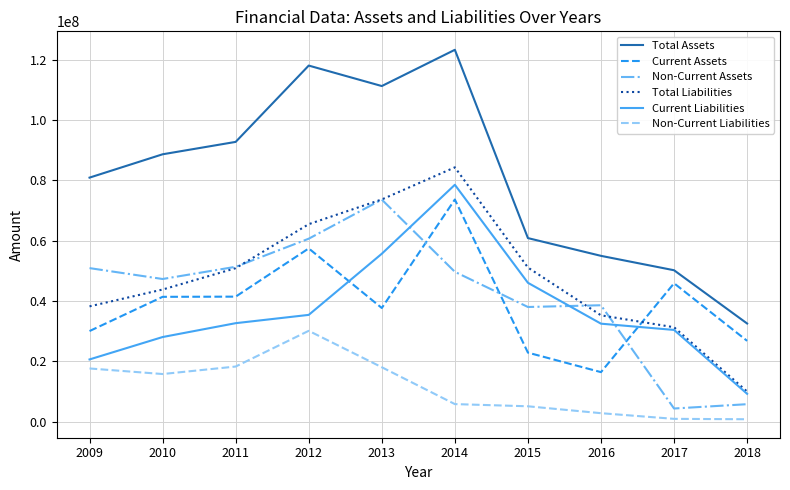

At which category is the sum across all series the highest?

2014